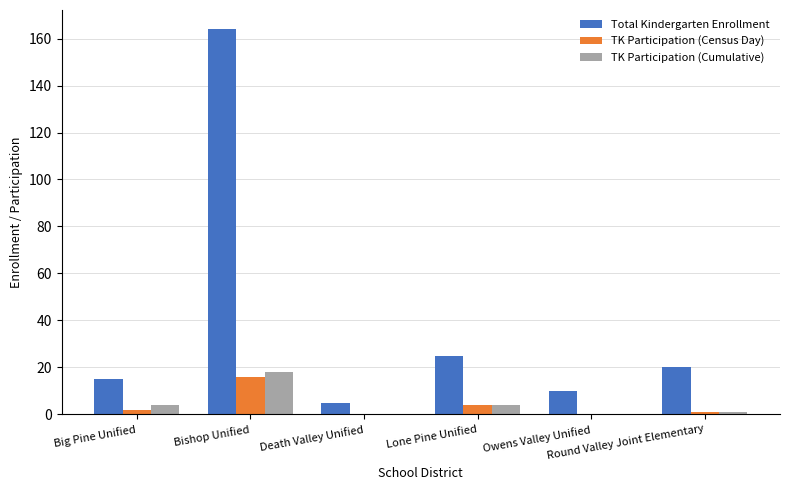

What is the greatest value displayed?

164